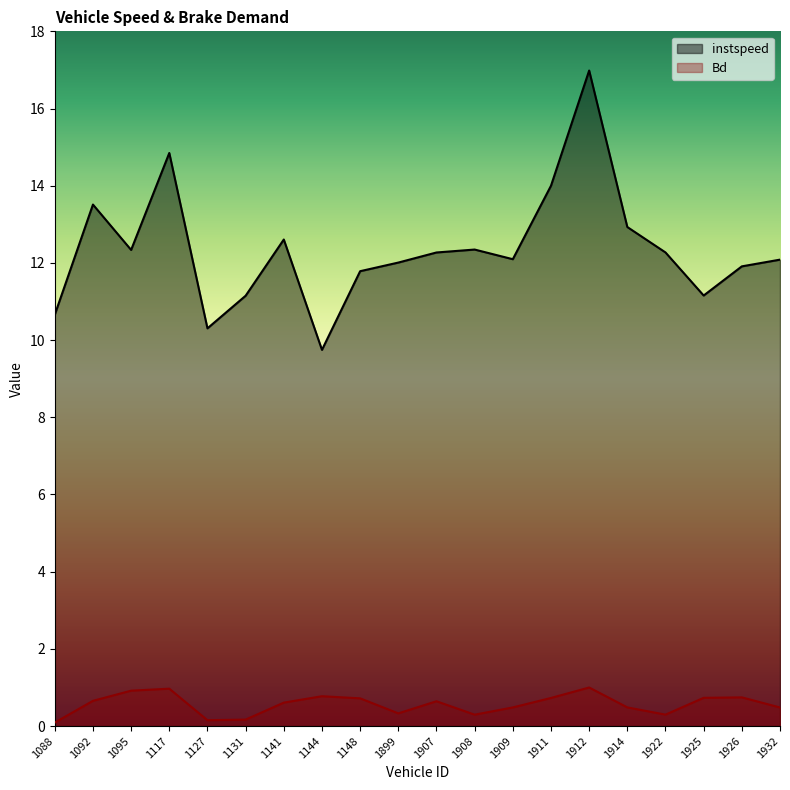

True or false: Bd and instspeed intersect in this chart.

False